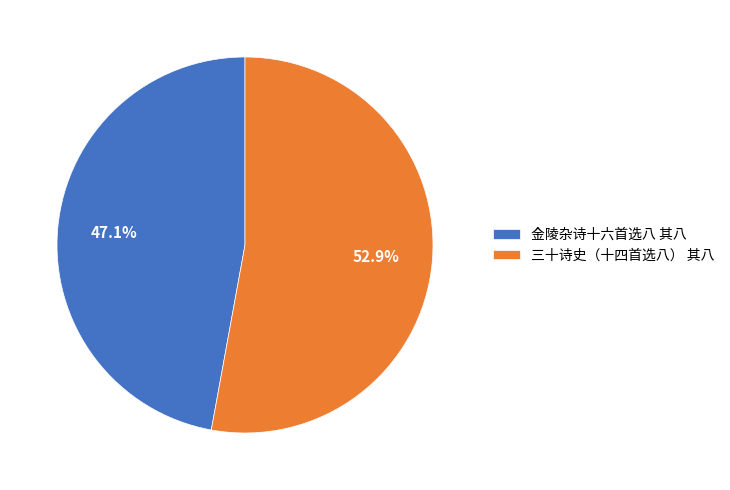

Count the number of slices in the pie.

2